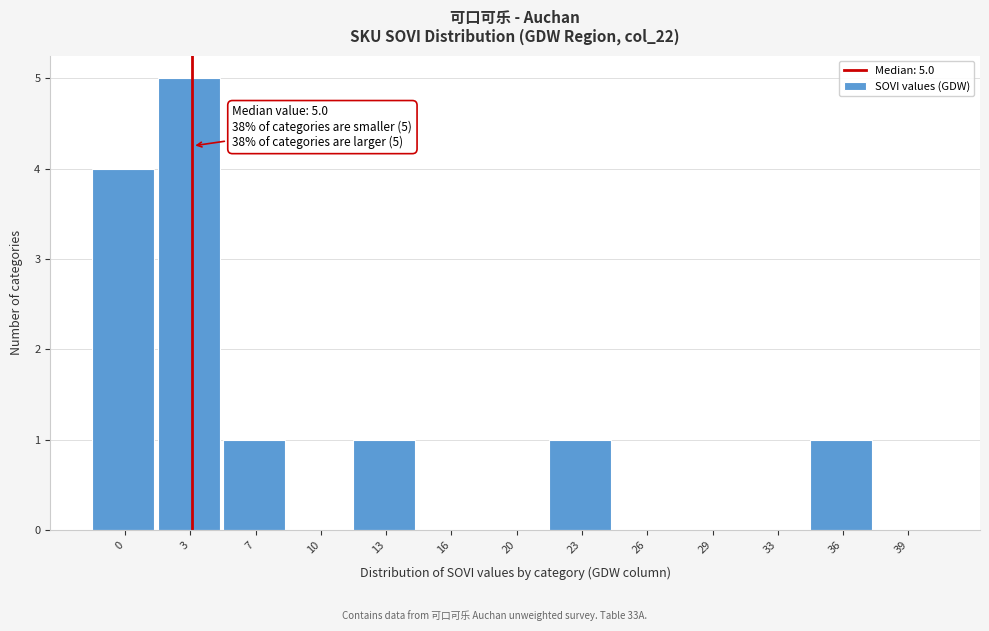

Reading left to right, list all the values displayed in this chart.

0=4	3=5	7=1	10=0	13=1	16=0	20=0	23=1	26=0	29=0	33=0	36=1	39=0